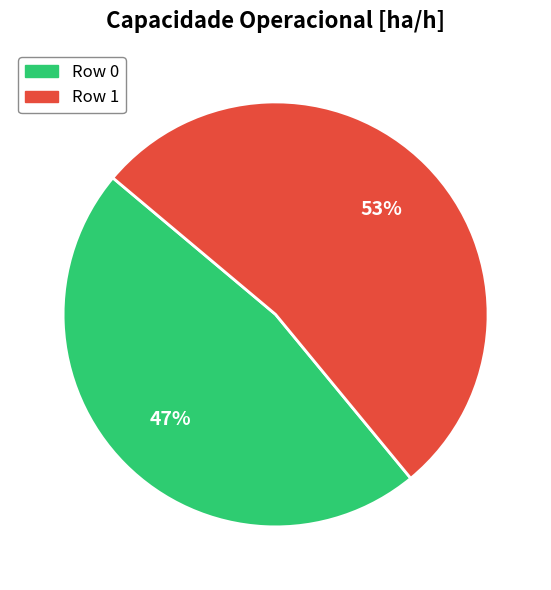

Rank the categories by value from lowest to highest.

Row 0, Row 1